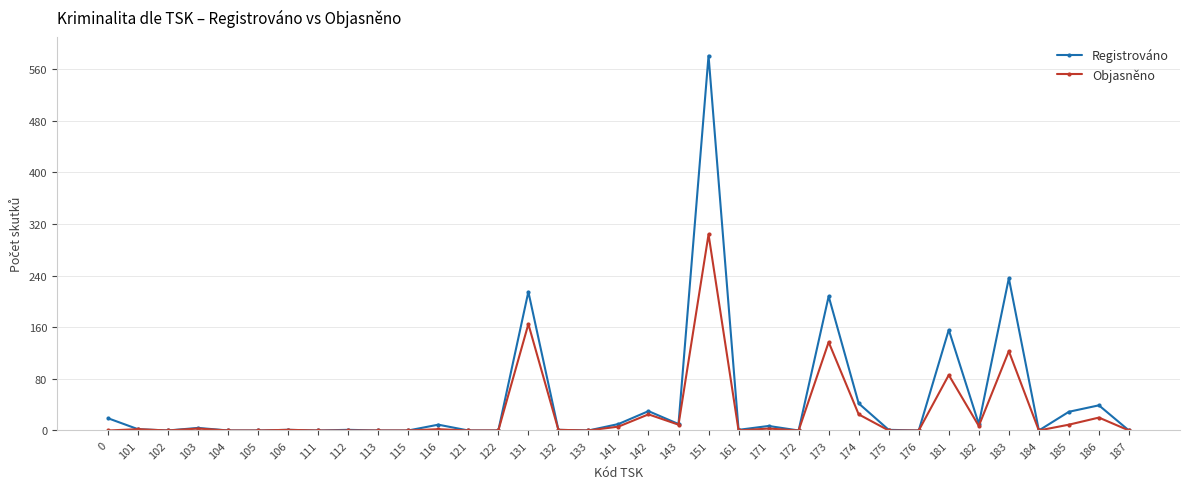

Count the number of data series in this chart.

2